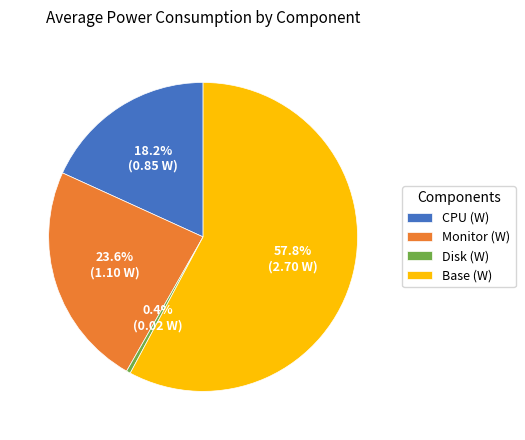

Is Disk (W) the majority of the pie?

No